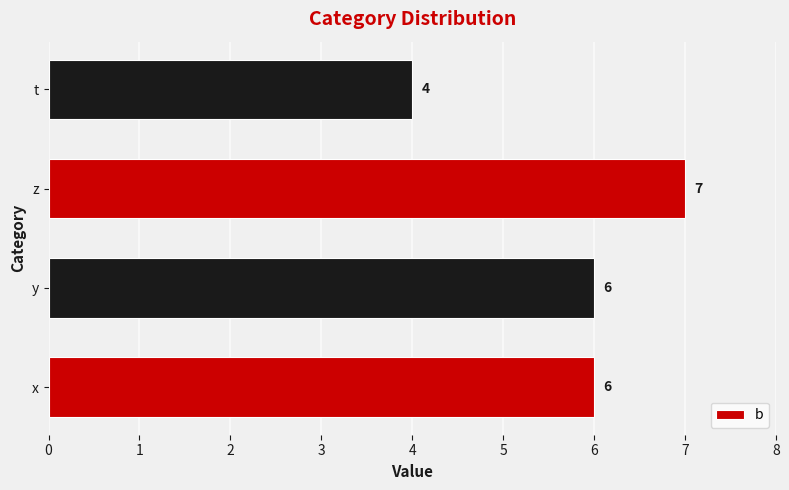

Between z and t, which is larger?

z